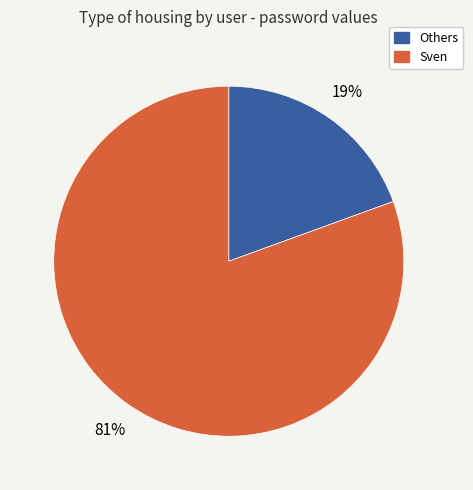

To the nearest percent, what is the average slice percentage?

50%